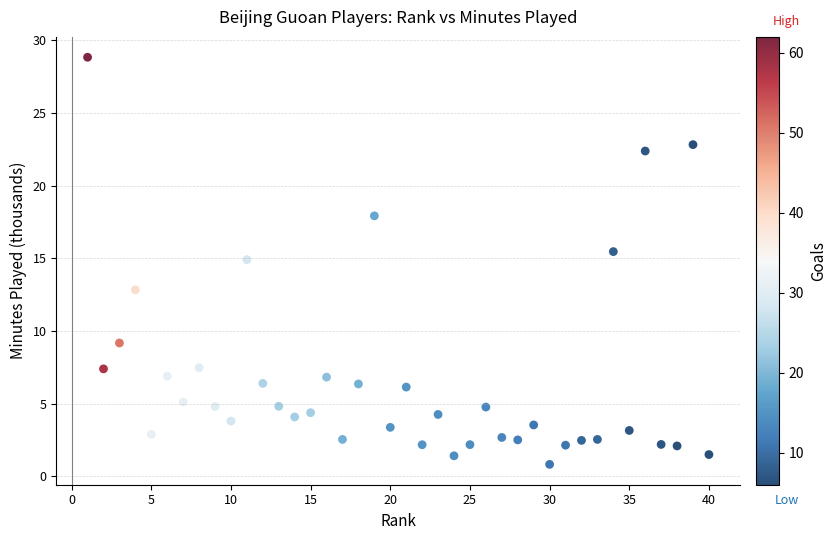

What is the range of X values (max minus min)?

39.0